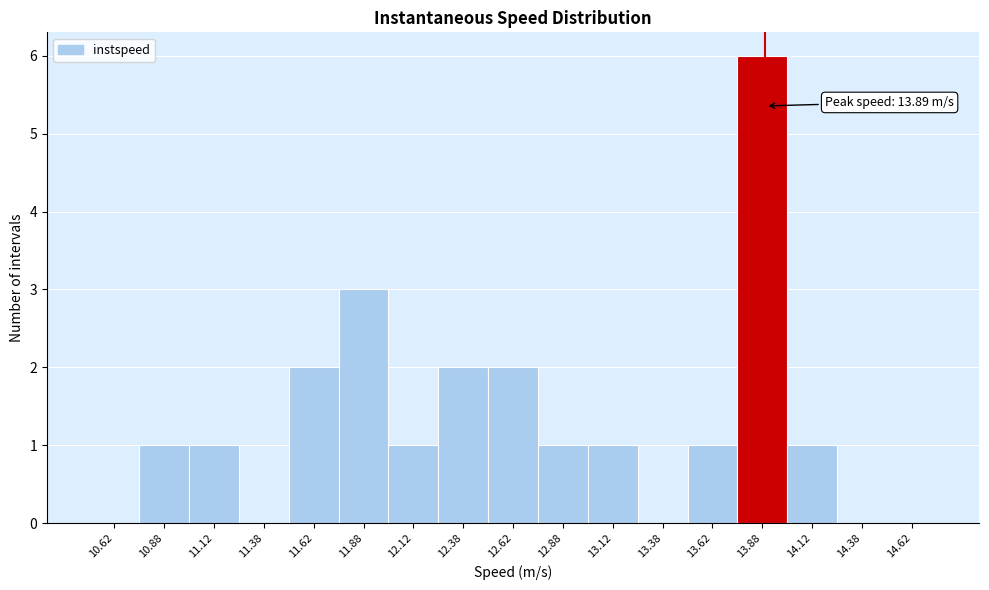

Which range on the x-axis has the tallest bar?

13.75 to 14.00